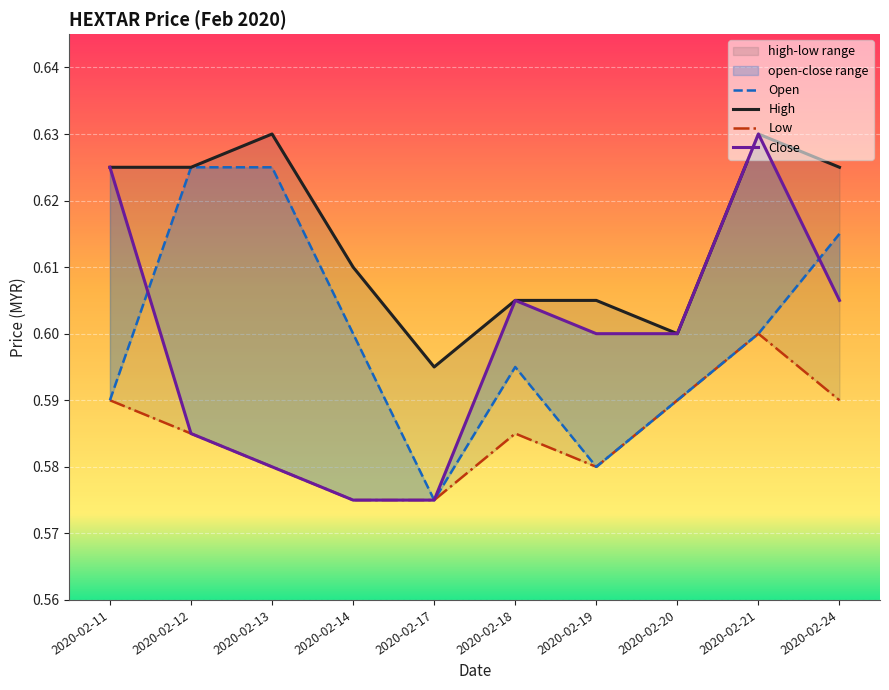

Is it true that High equals 0.6 at 2020-02-17?

True